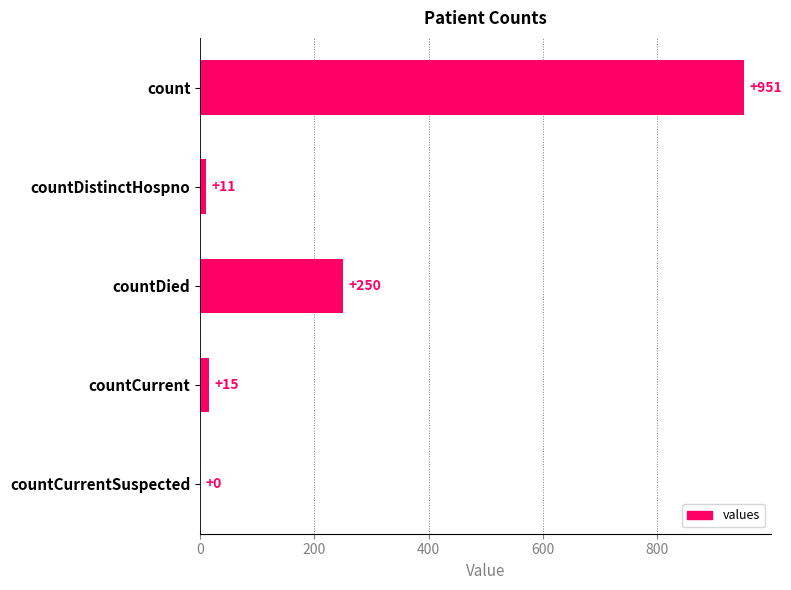

Between countDied and countCurrent, which is larger?

countDied